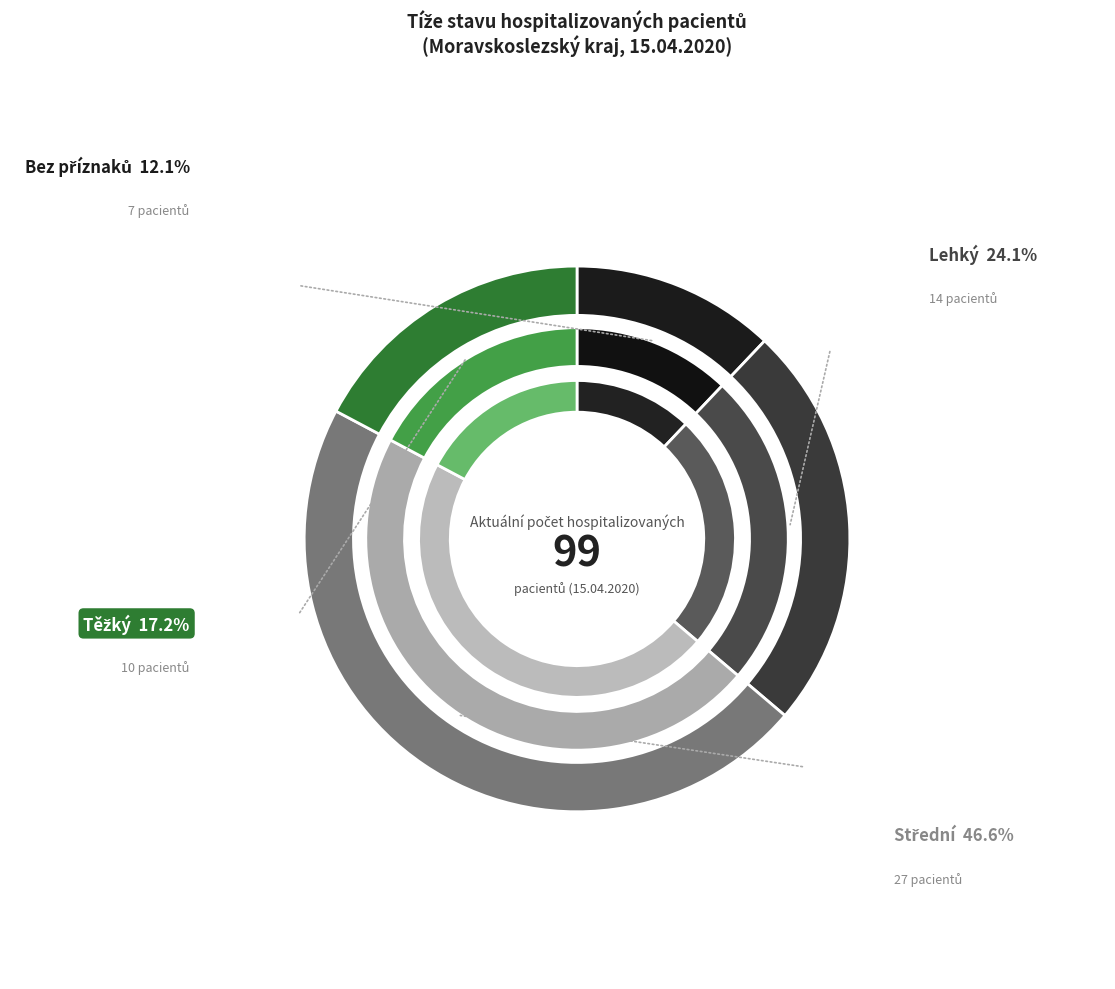

To the nearest percent, what percentage of the pie is Střední?

47%